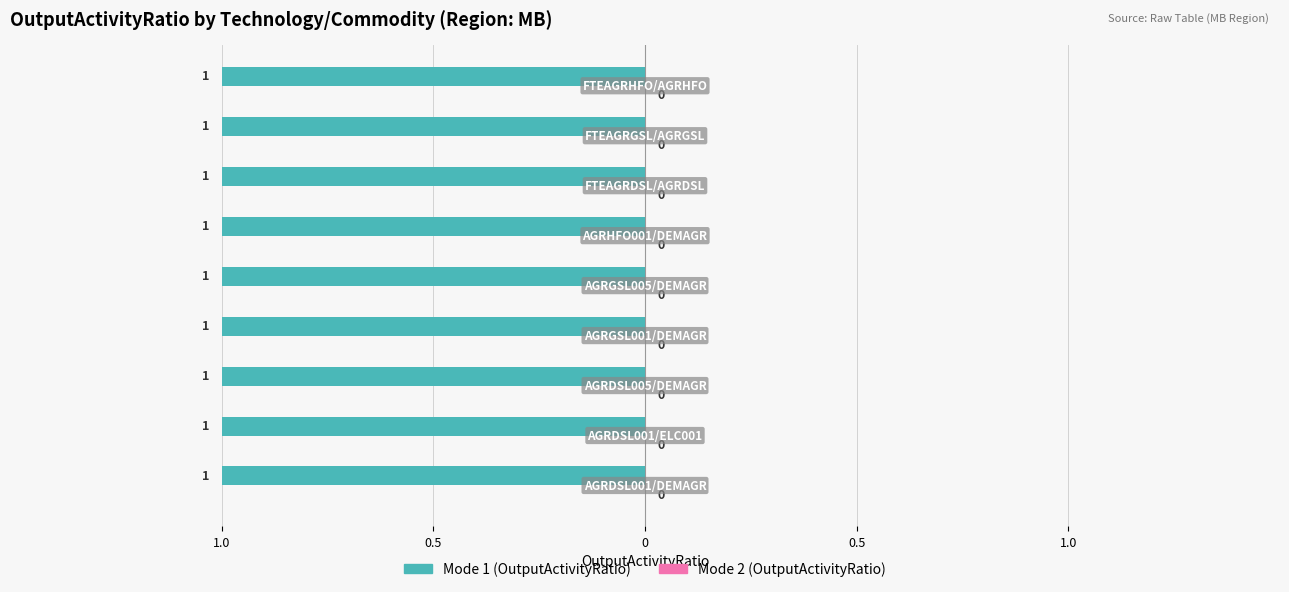

At how many categories does at least one series exceed 0?

9